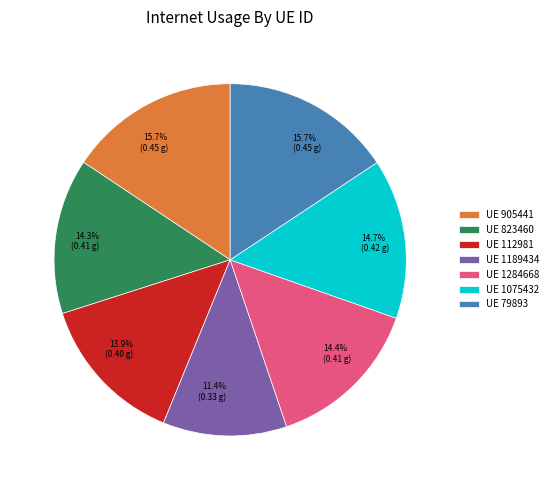

How many segments does this pie chart have?

7